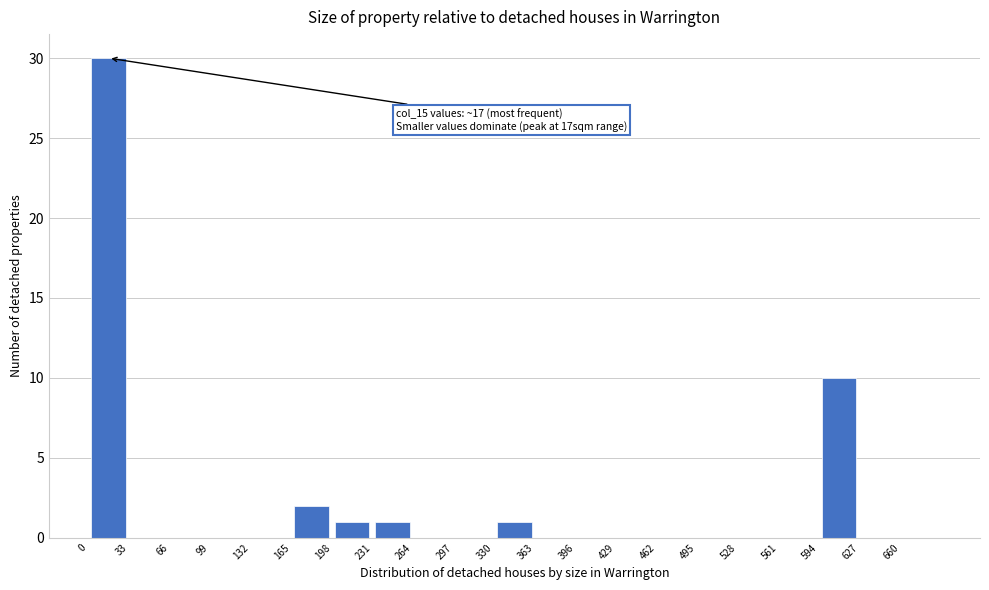

Which range on the x-axis has the tallest bar?

0 to 33